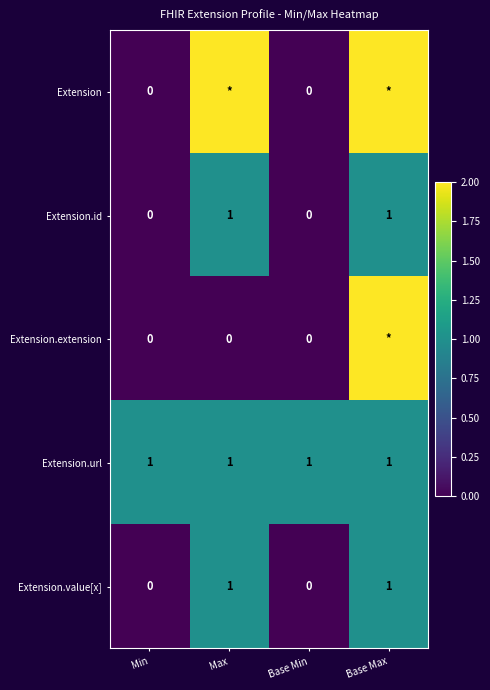

What is the approximate value of Extension.value[x] at Max?

1